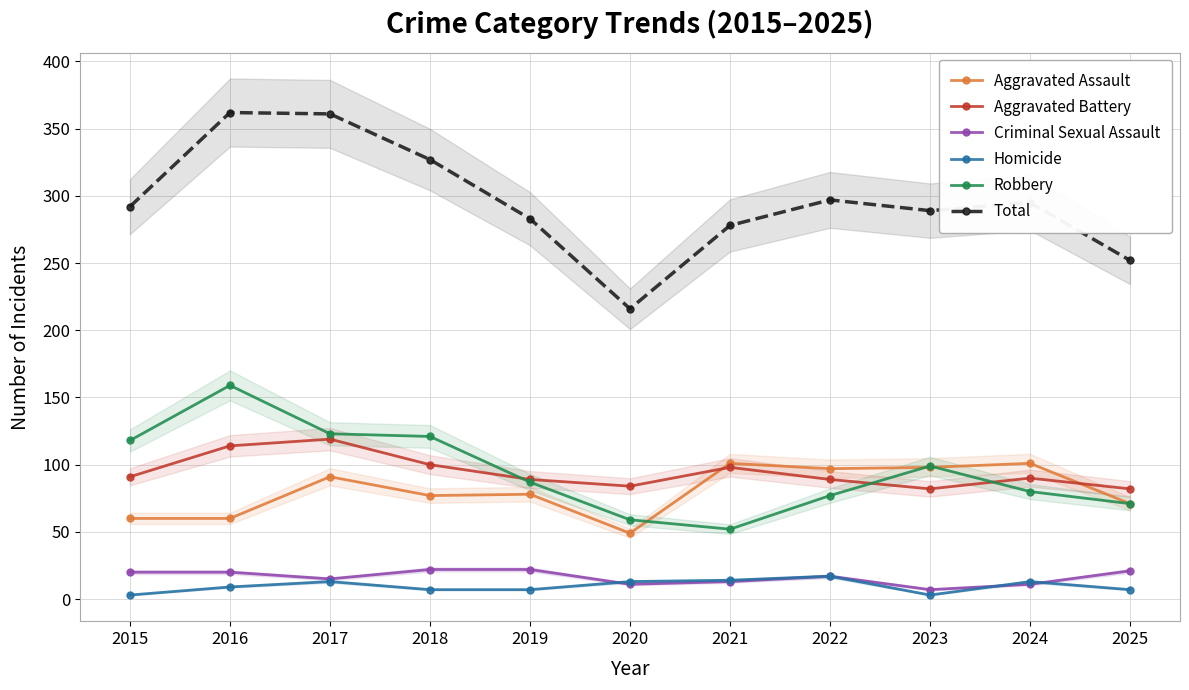

At which category does Total reach its first local valley?

2020